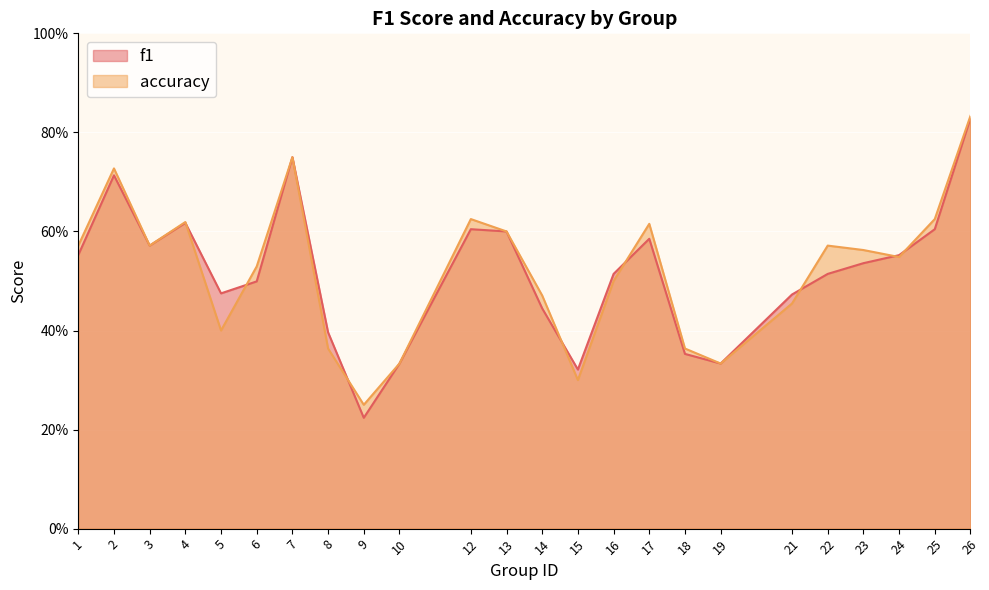

True or false: accuracy has a value of 0.9 at 12.

False